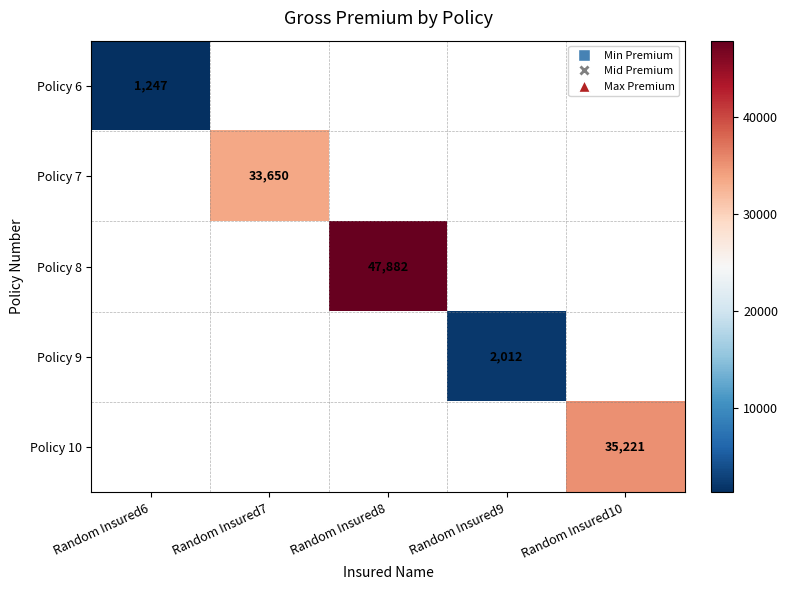

The Policy 10 series shows 63094 at Random Insured10. True or false?

False